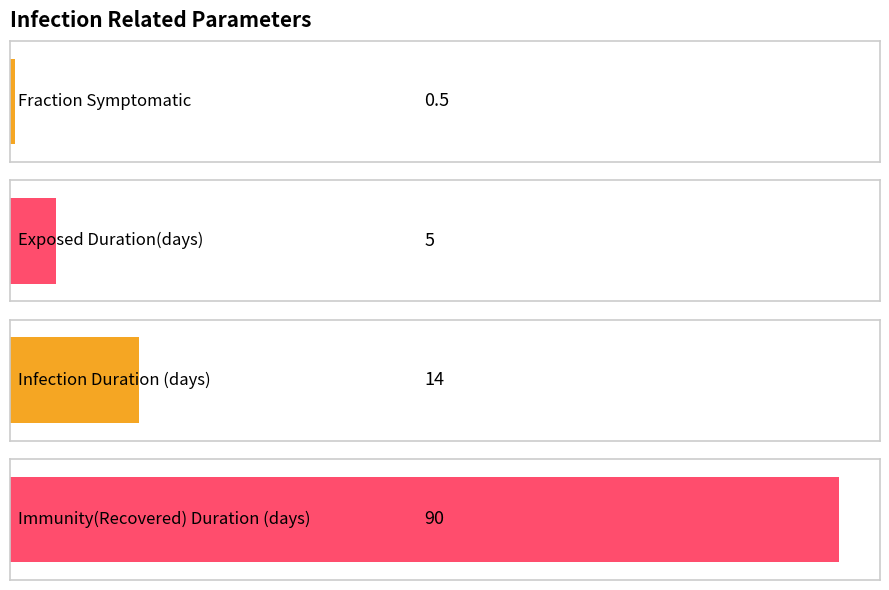

What is the minimum value shown in the chart?

0.5